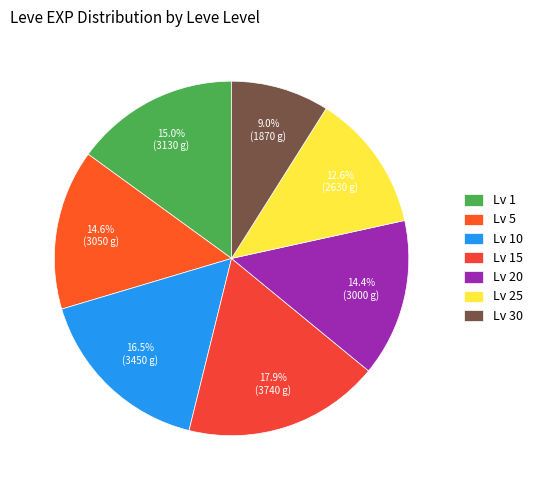

How many slices are in this pie chart?

7